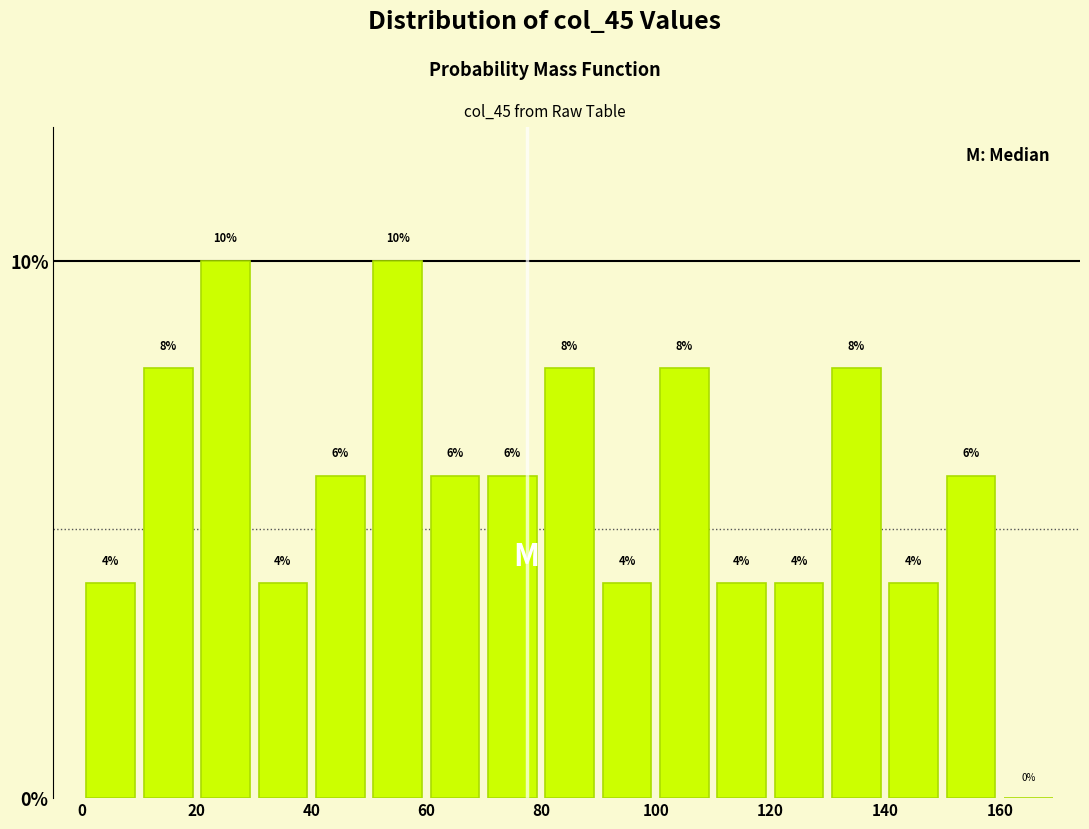

Reading left to right, list every bar in this chart as the range it spans on the x-axis followed by its height.

0 to 10: 4
10 to 20: 8
20 to 30: 10
30 to 40: 4
40 to 50: 6
50 to 60: 10
60 to 70: 6
70 to 80: 6
80 to 90: 8
90 to 100: 4
100 to 110: 8
110 to 120: 4
120 to 130: 4
130 to 140: 8
140 to 150: 4
150 to 160: 6
160 to 170: 0